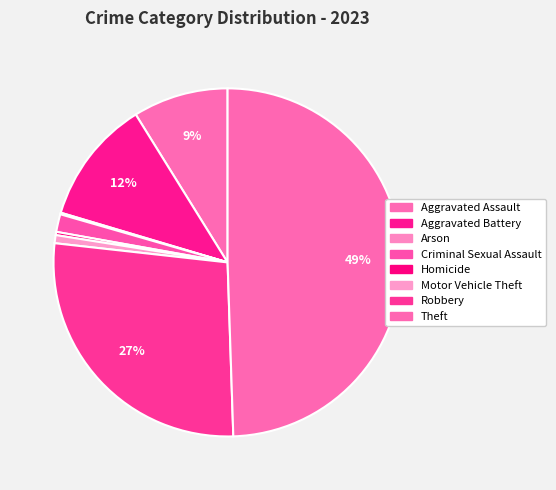

To the nearest percent, what is the difference between the Aggravated Battery and Theft slice percentages?

38%